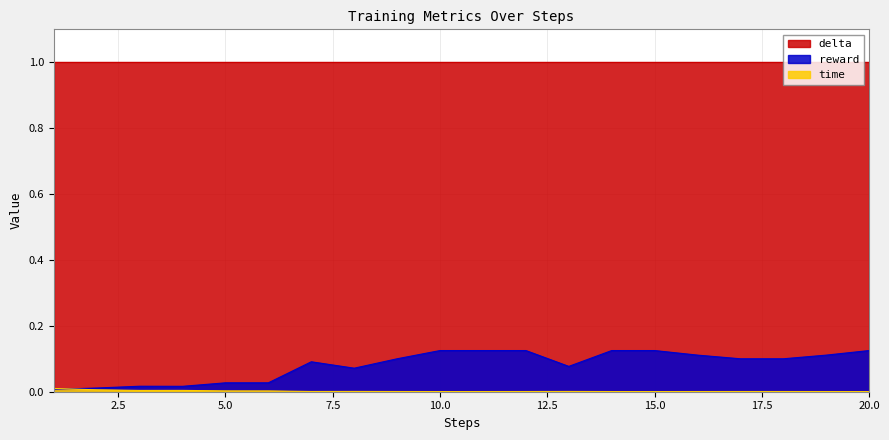

How many lines are shown in the chart?

3